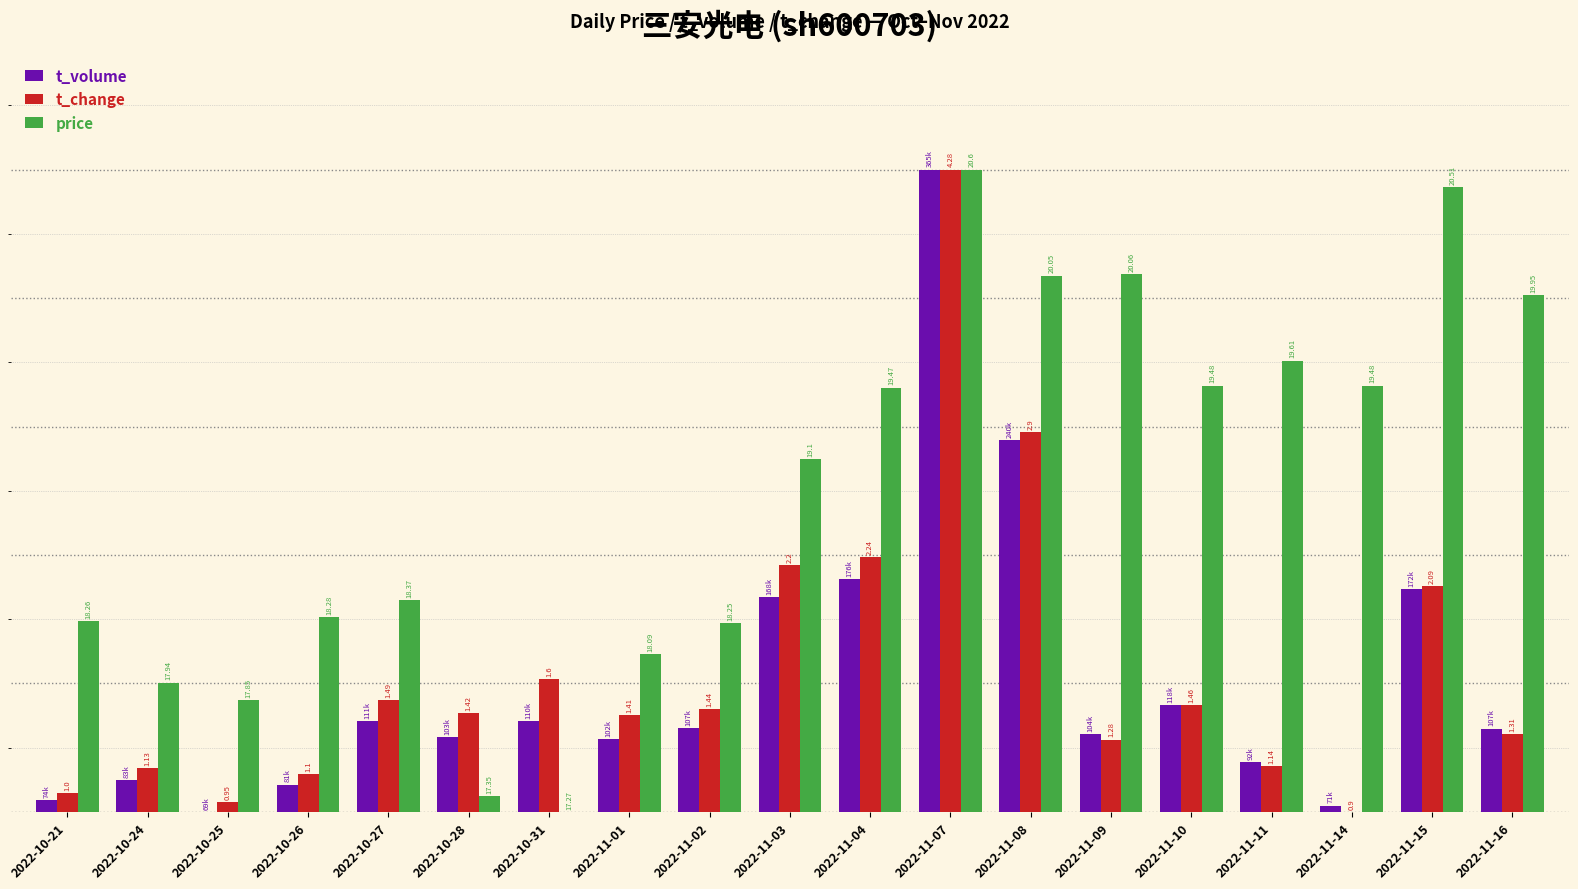

Are the bars horizontal?

No